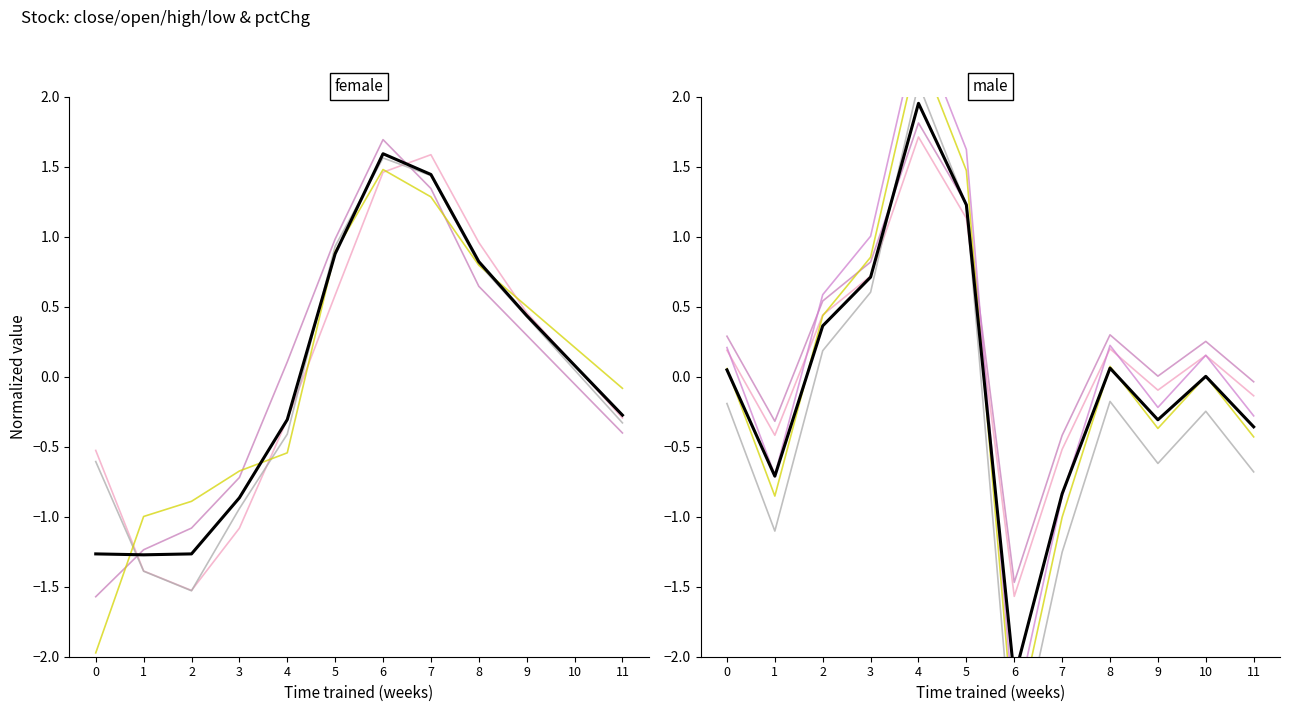

Is this an area chart (filled region under the line)?

No